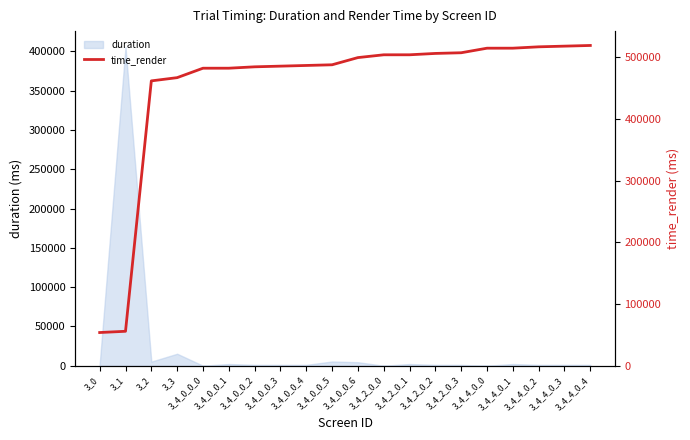

What is the value of the 20th point from the left?

518955.1